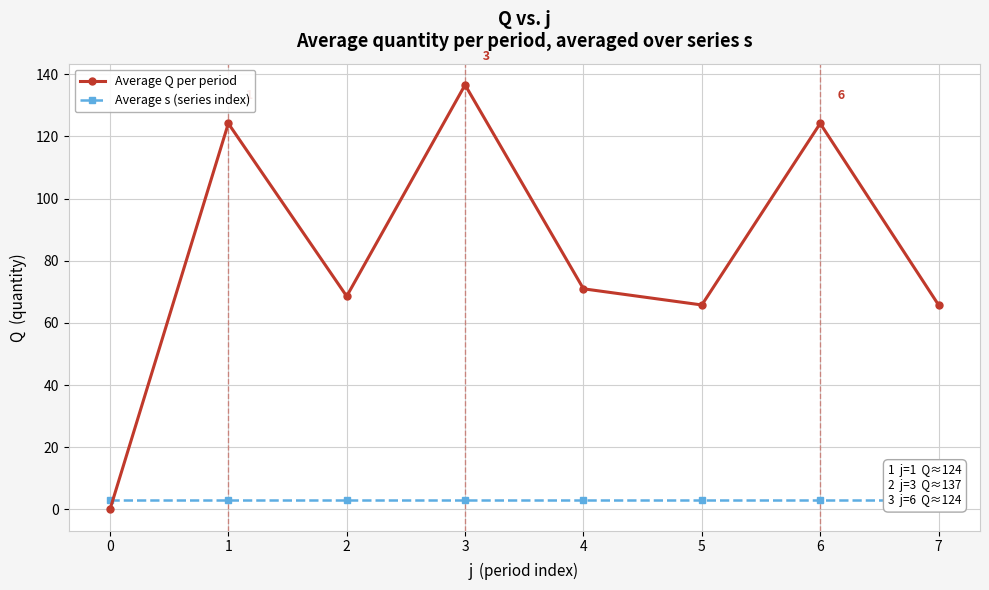

Is this an area chart (filled region under the line)?

No